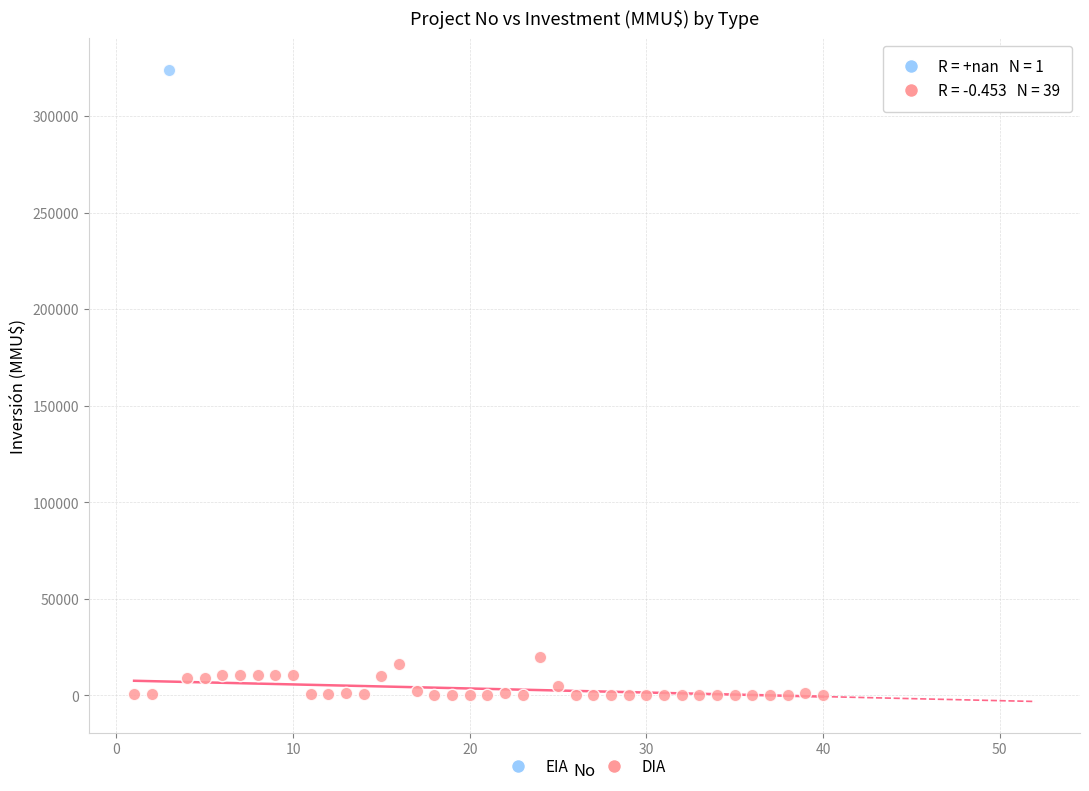

What are all the series names shown in the legend?

EIA, DIA